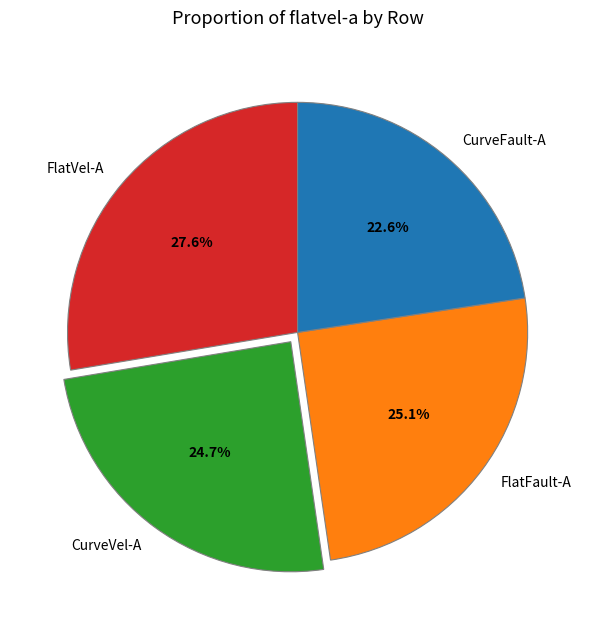

Which category has the smallest portion of the pie?

CurveFault-A